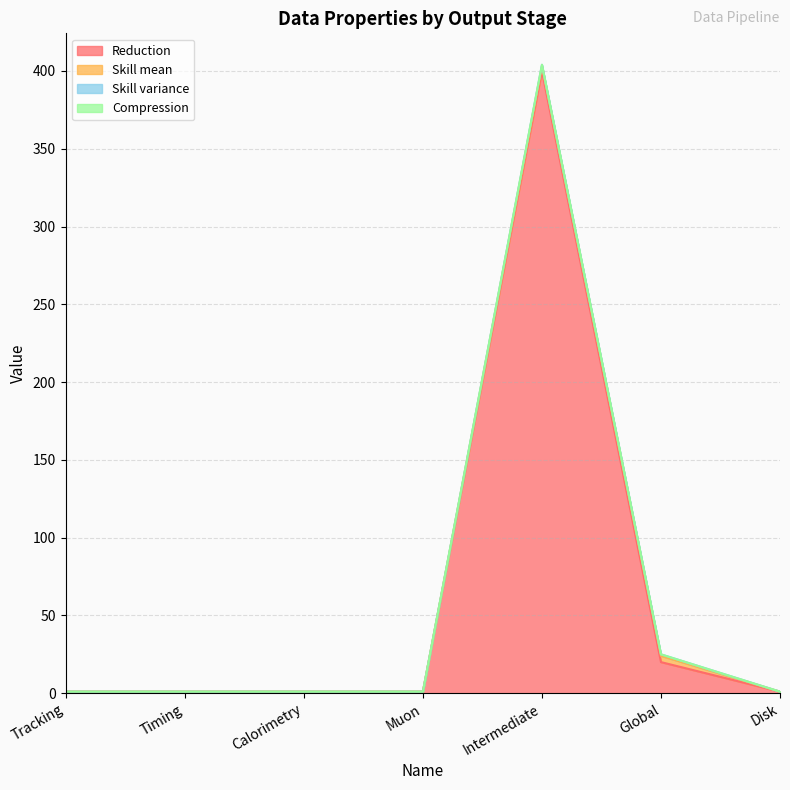

Is it true that Skill mean equals 0 at Tracking?

True